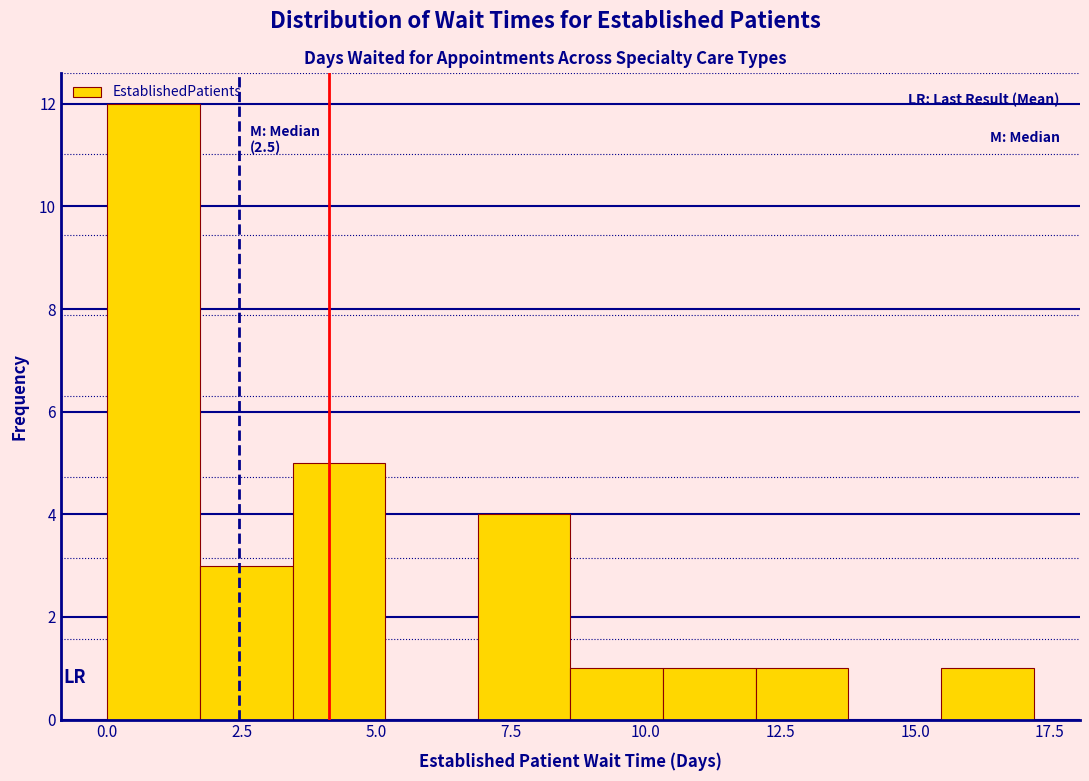

Read against the x-axis, roughly where is the centre of the tallest bar?

1.0